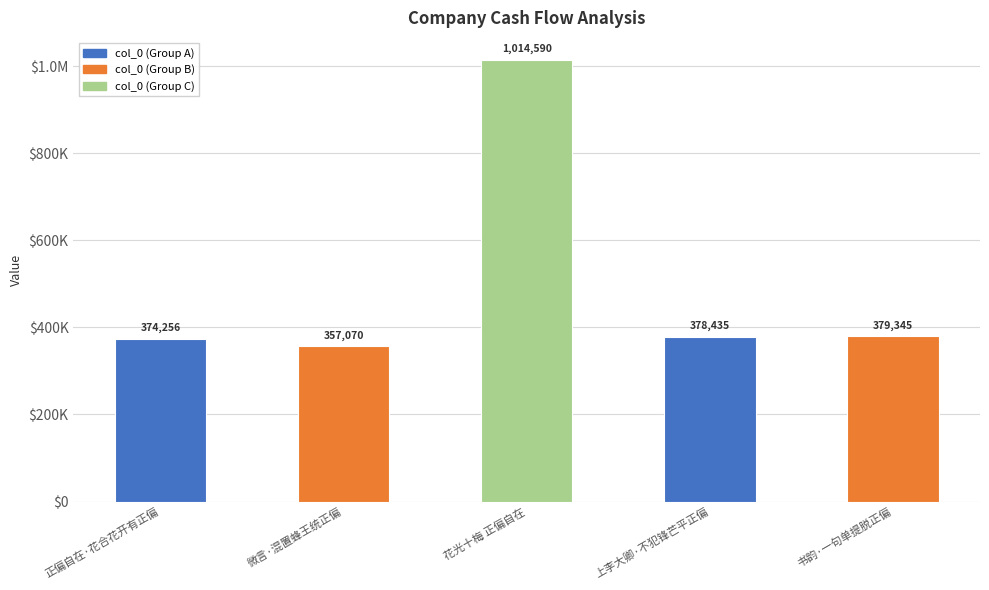

Rank the categories by value from lowest to highest.

微言·混置蜂王统正偏, 正偏自在·花合花开有正偏, 上李大卿·不犯锋芒平正偏, 书韵·一句单提脱正偏, 花光十梅 正偏自在